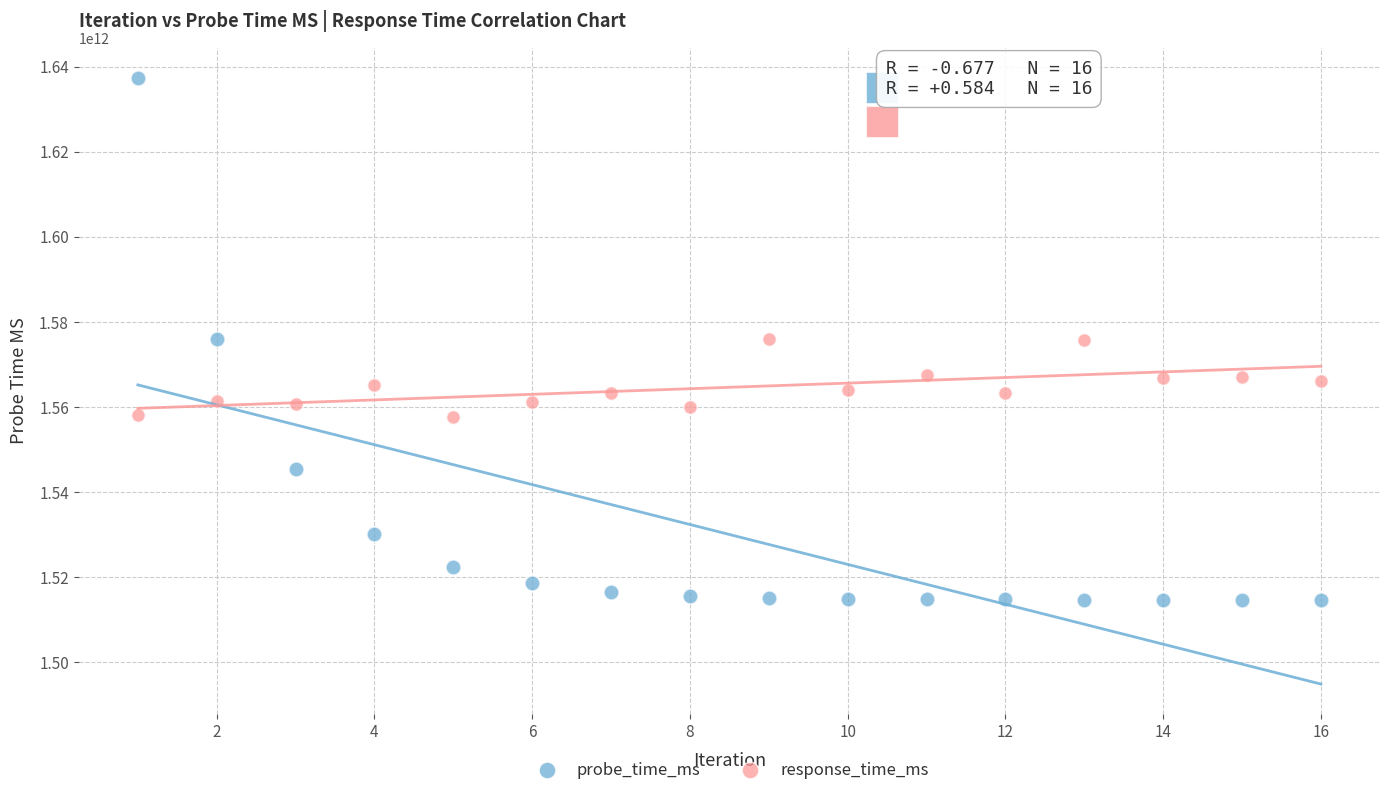

Which series reaches the minimum Y coordinate?

probe_time_ms